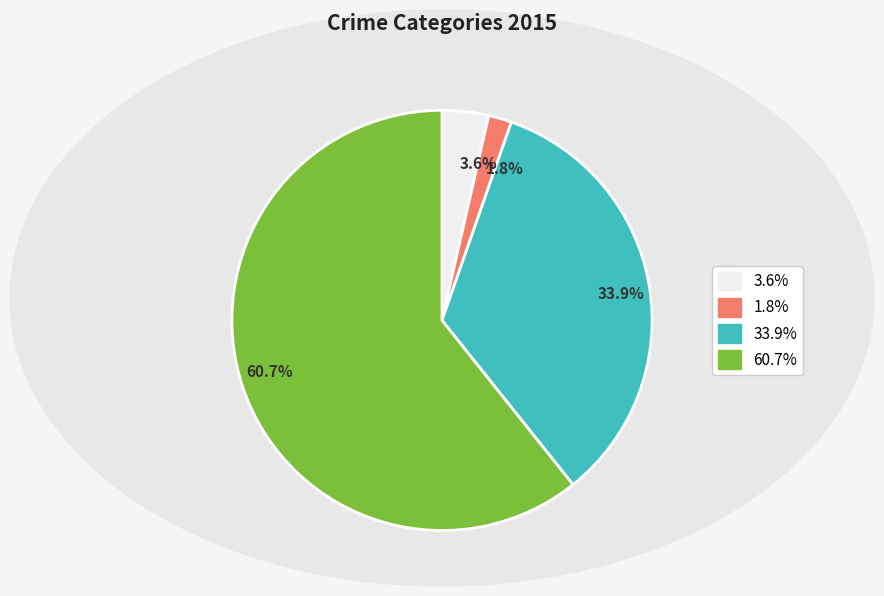

Does any single category account for the majority?

Yes